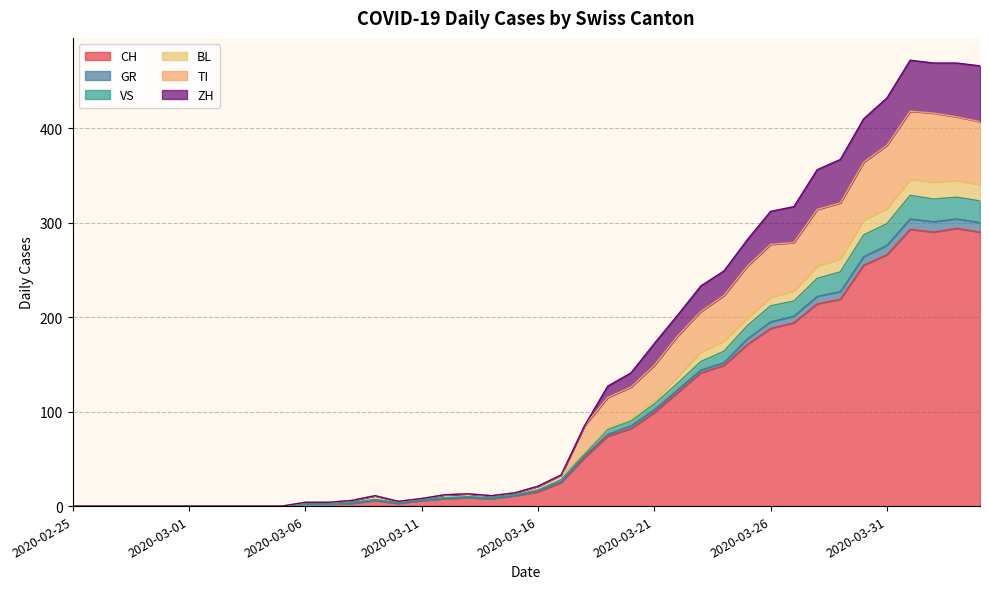

What are all the series names shown in the legend?

CH, GR, VS, BL, TI, ZH